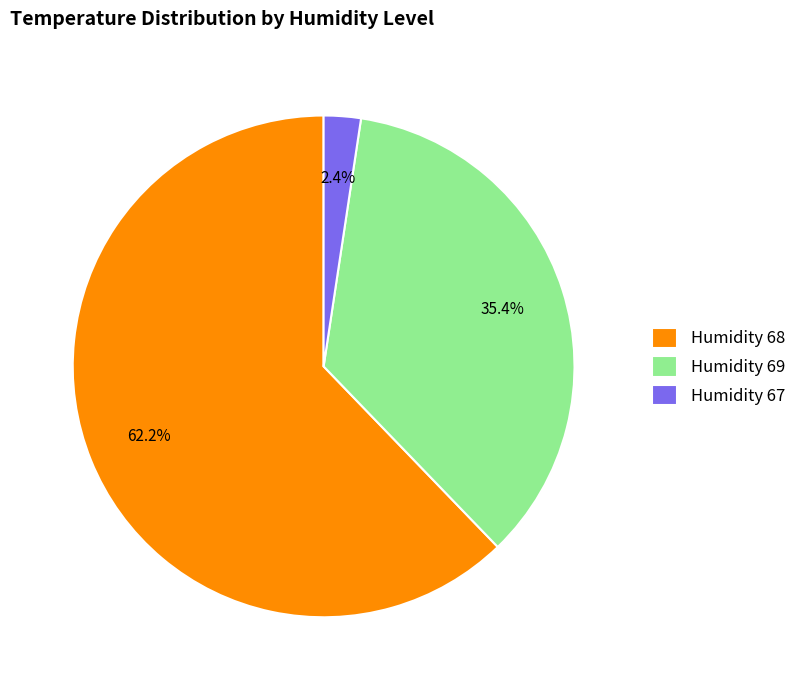

Which slice is the largest?

Humidity 68